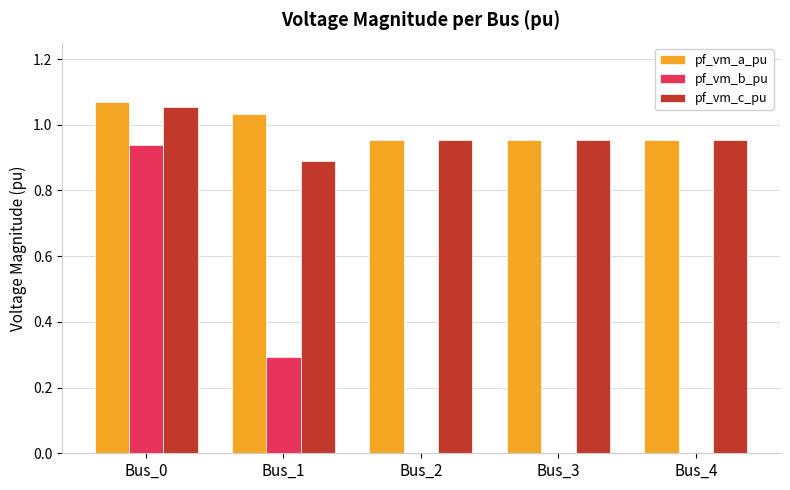

What is the sum of the pf_vm_c_pu values at Bus_0 and Bus_2?

2.0